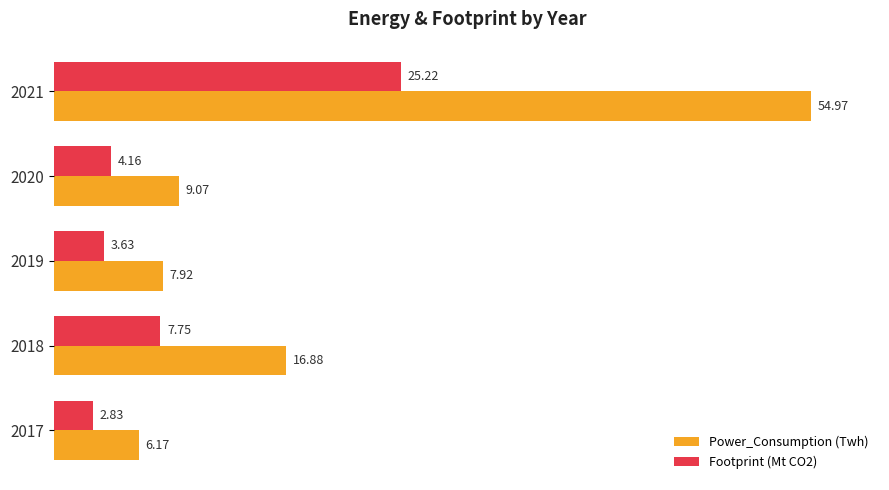

At which category is the sum across all series the highest?

2021